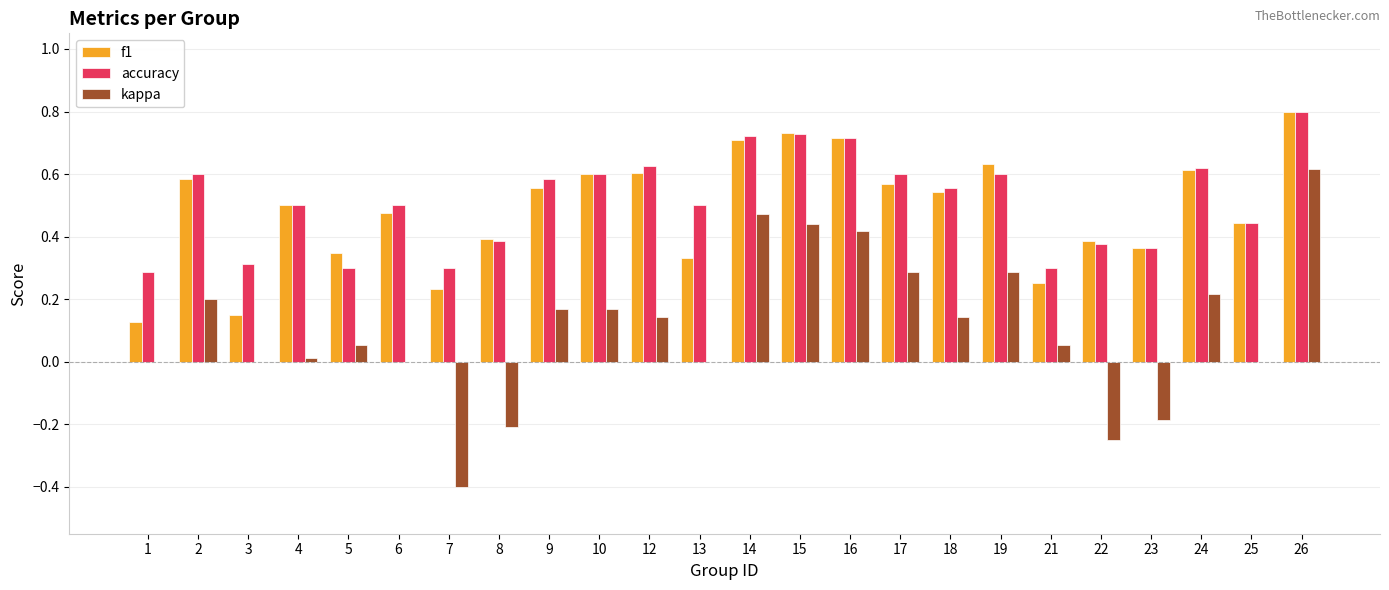

What is the highest value of the f1 series?

0.8